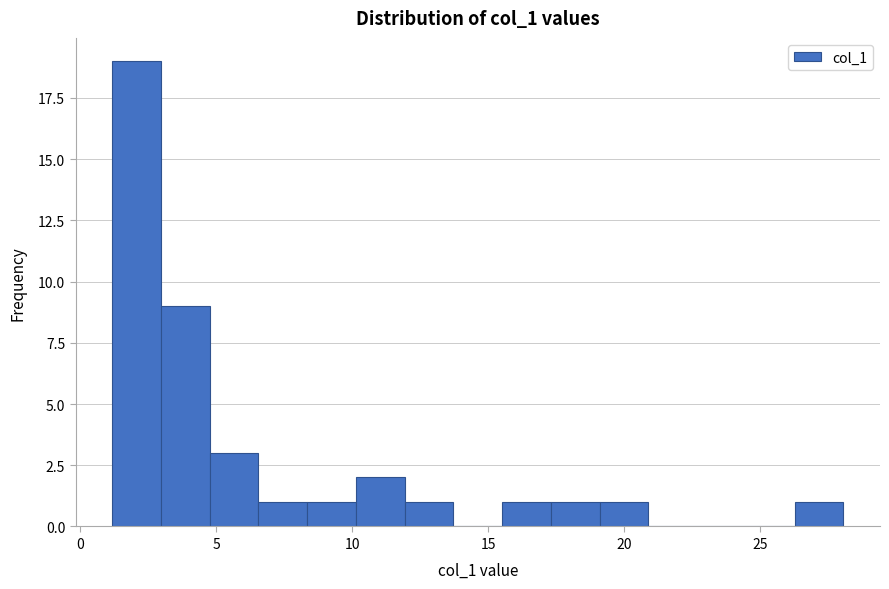

Read against the x-axis, roughly where is the centre of the tallest bar?

2.0